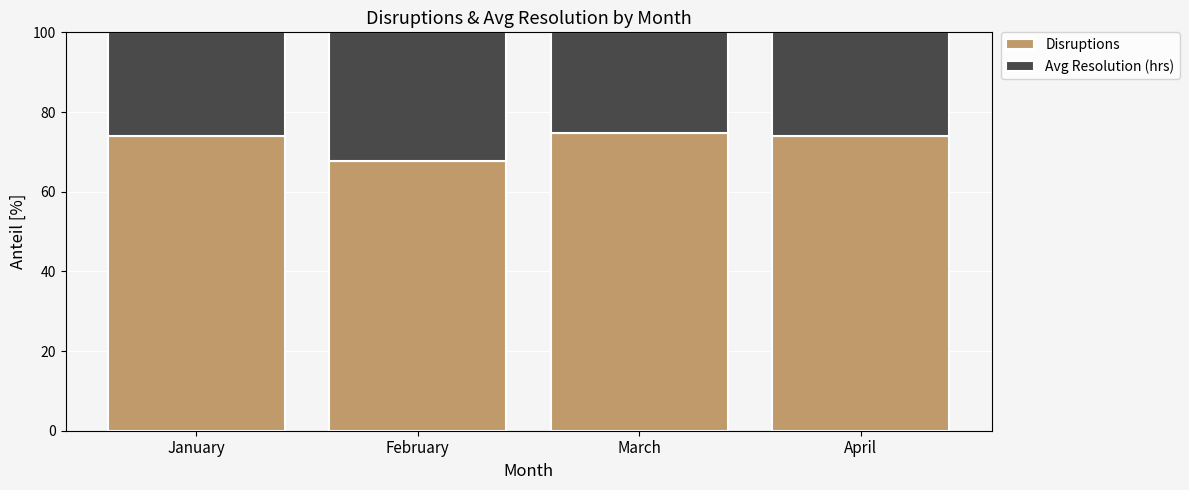

What is the difference between the Disruptions values at March and February?

6.8